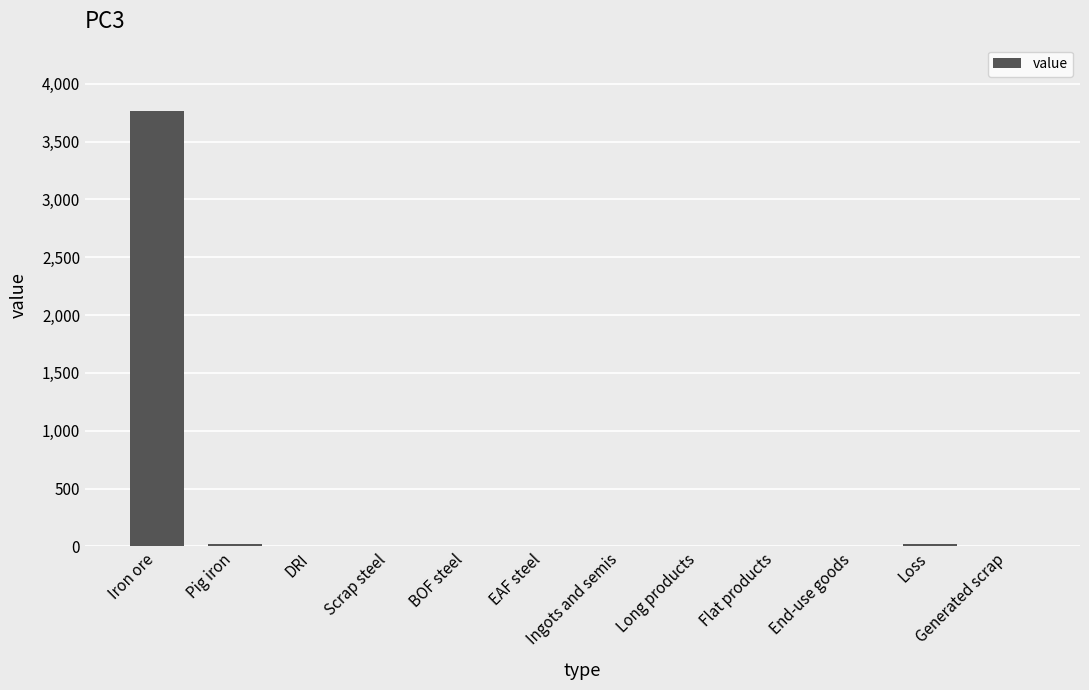

What is the maximum value shown in the chart?

3764.0